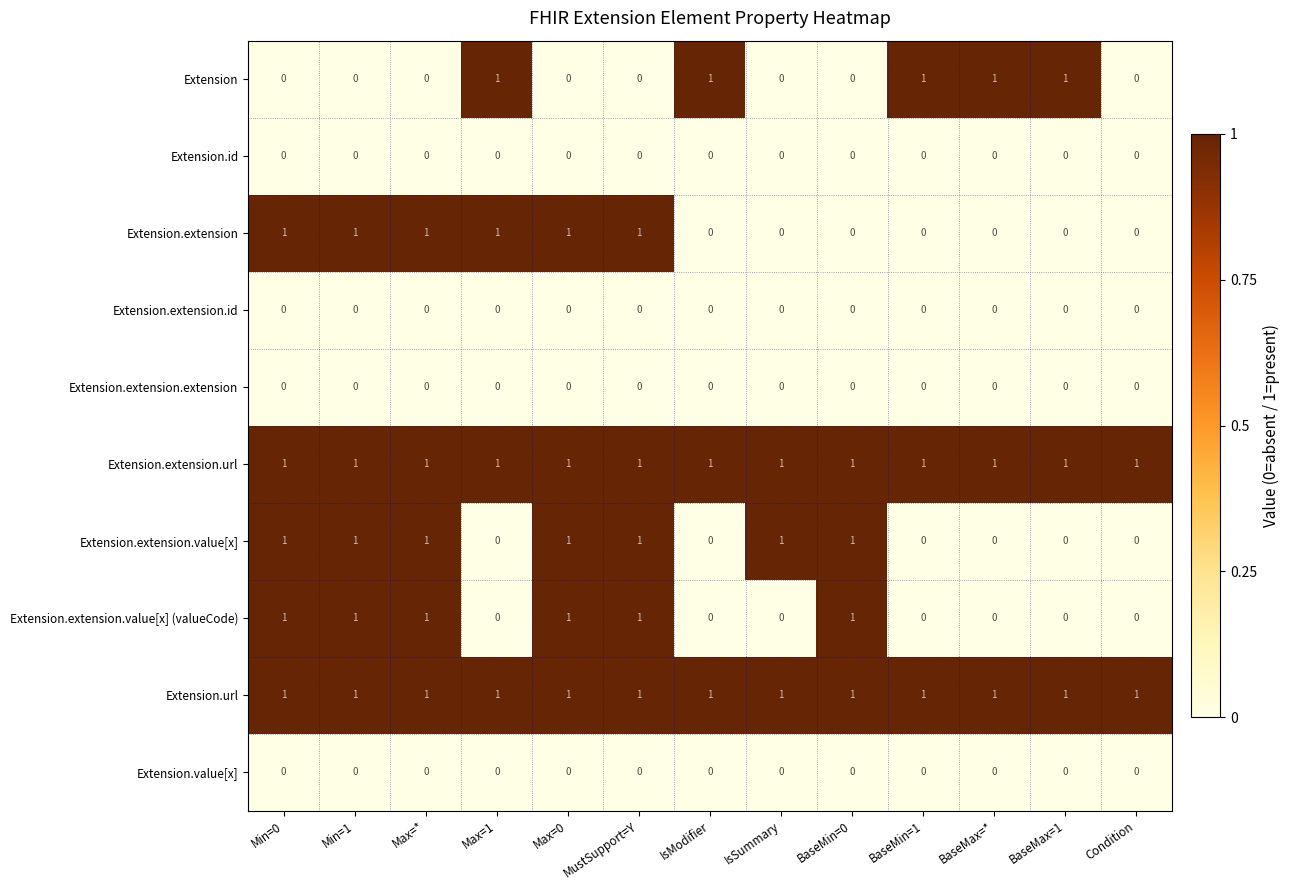

How many categories are shown in the chart?

13